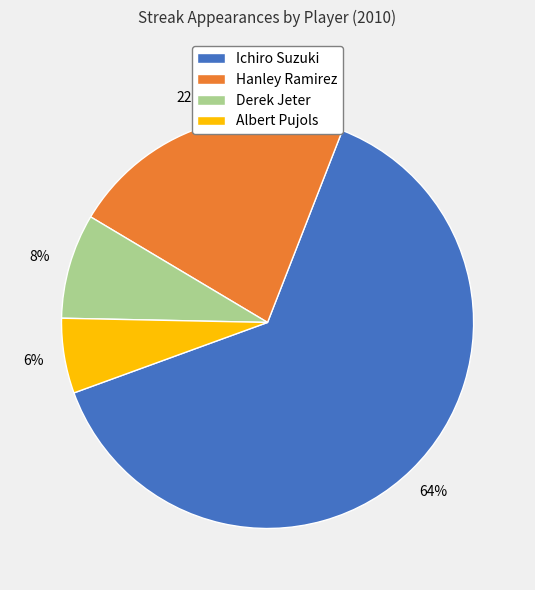

The Albert Pujols slice represents 6% of the pie. True or false?

True